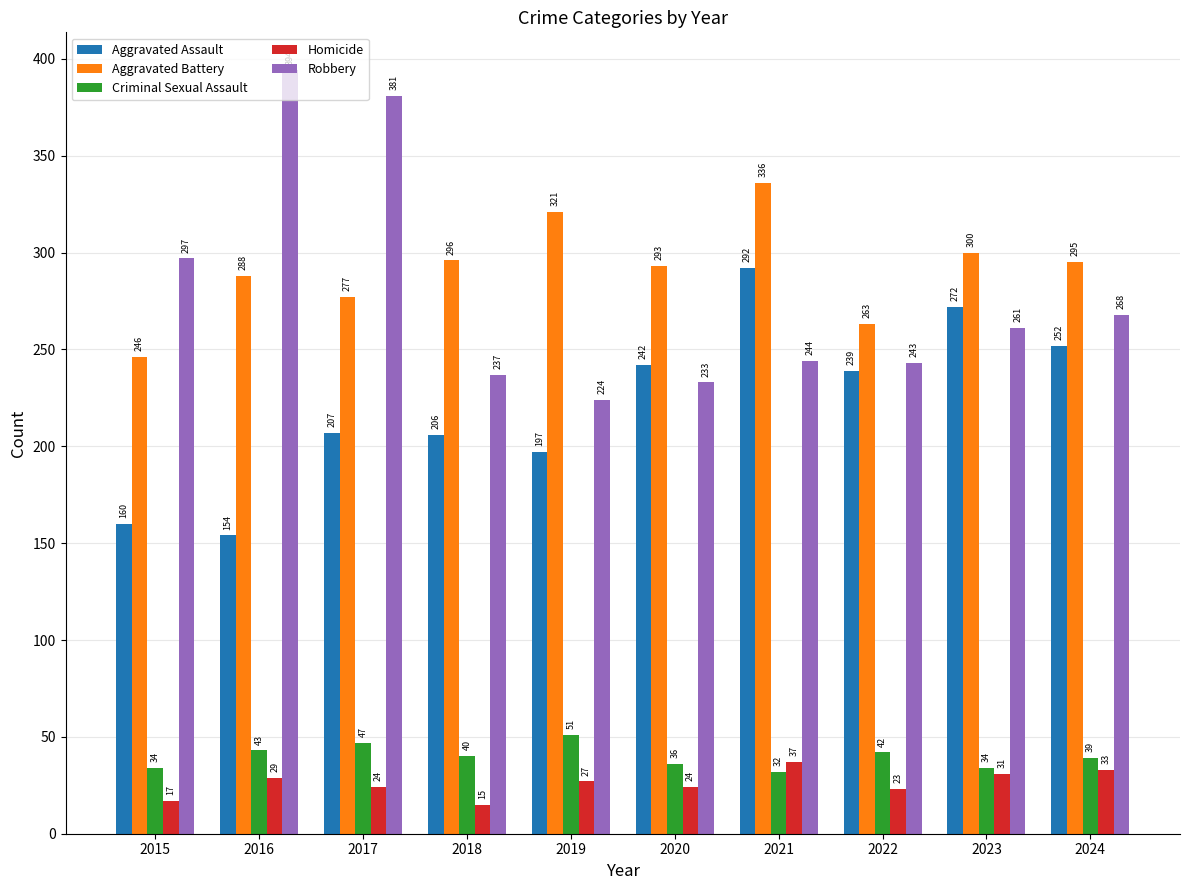

What is the lowest value of the Robbery series?

224